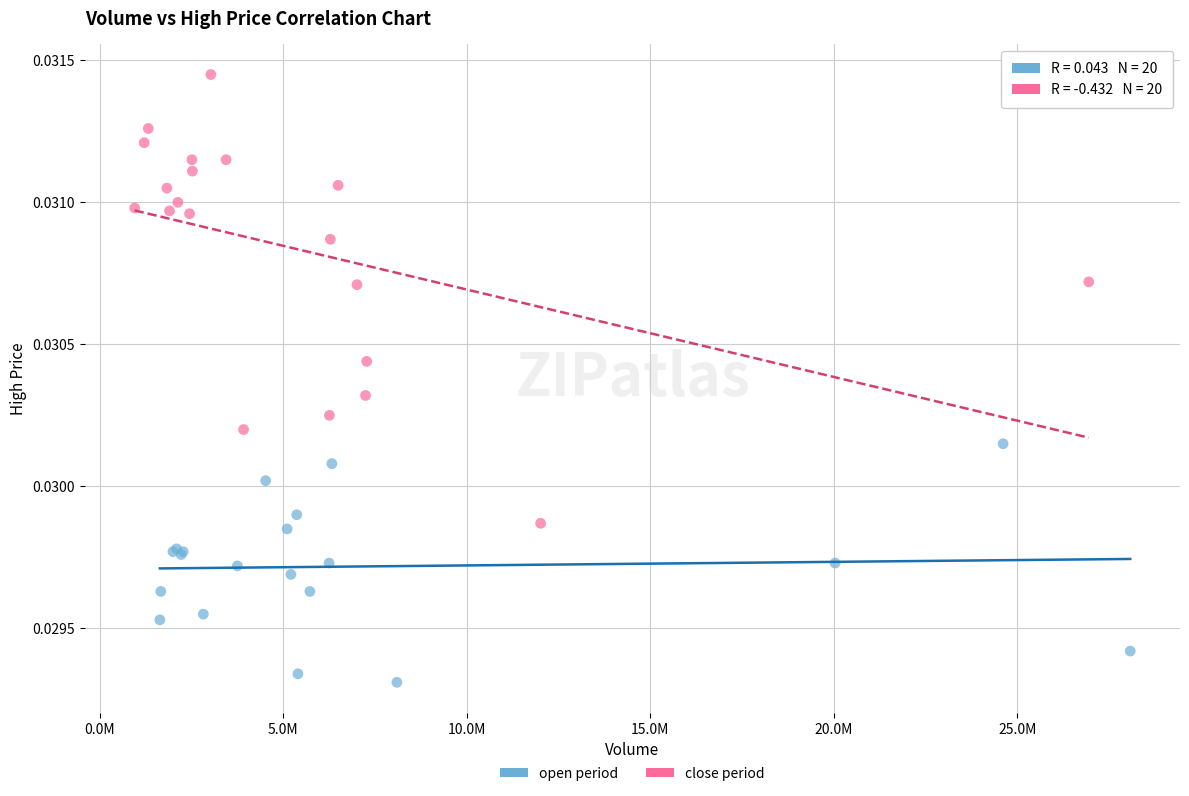

Which series has the largest Y range (max minus min)?

close period